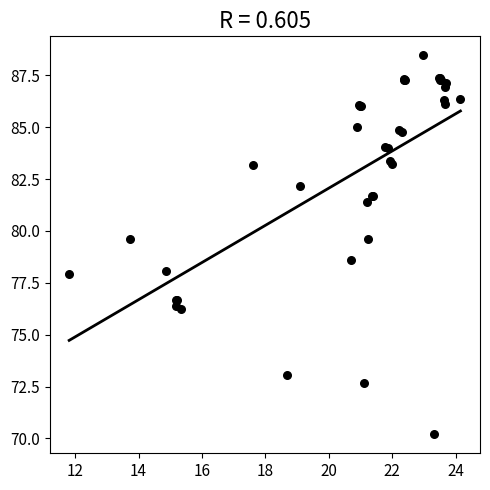

What Y value in the scatter plot is closest to 79?

78.6